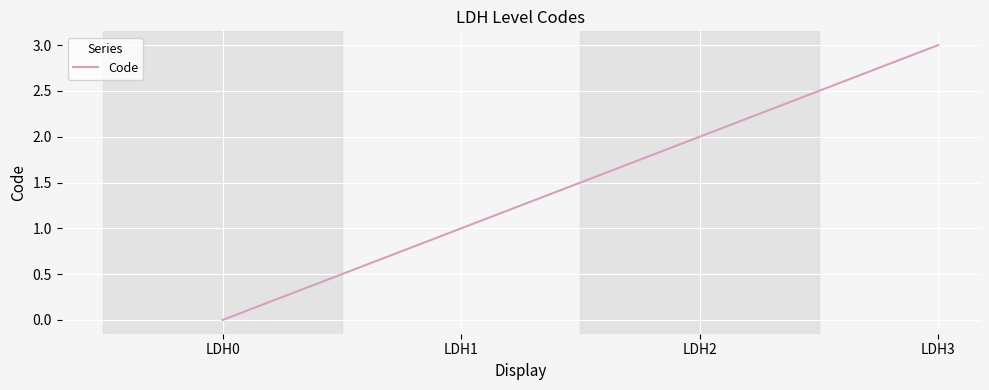

The value at LDH0 is -1. True or false?

False